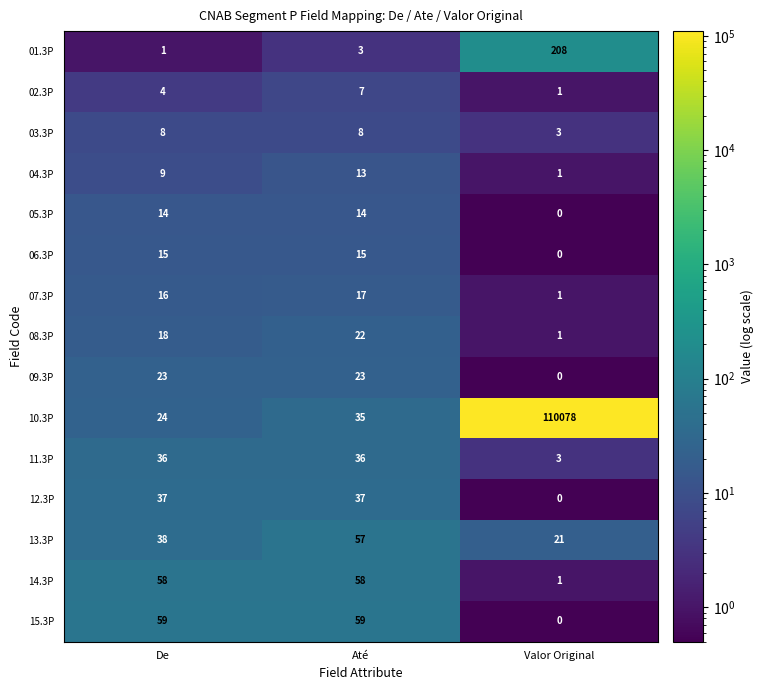

What is the sum of the 06.3P values at De and Até?

30